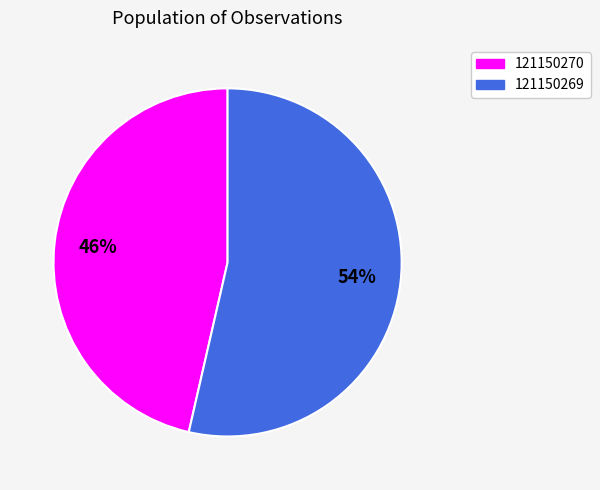

To the nearest percent, what is the combined percentage of 121150270 and 121150269?

100%